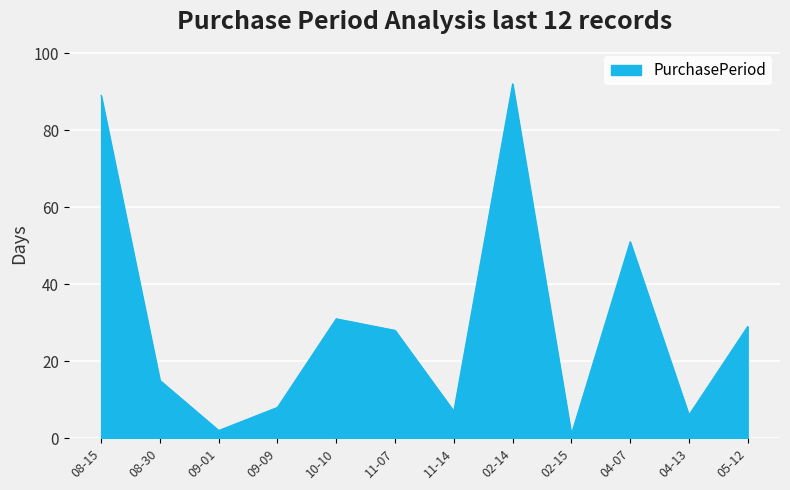

Rank the categories by value from lowest to highest.

02-15, 09-01, 04-13, 11-14, 09-09, 08-30, 11-07, 05-12, 10-10, 04-07, 08-15, 02-14